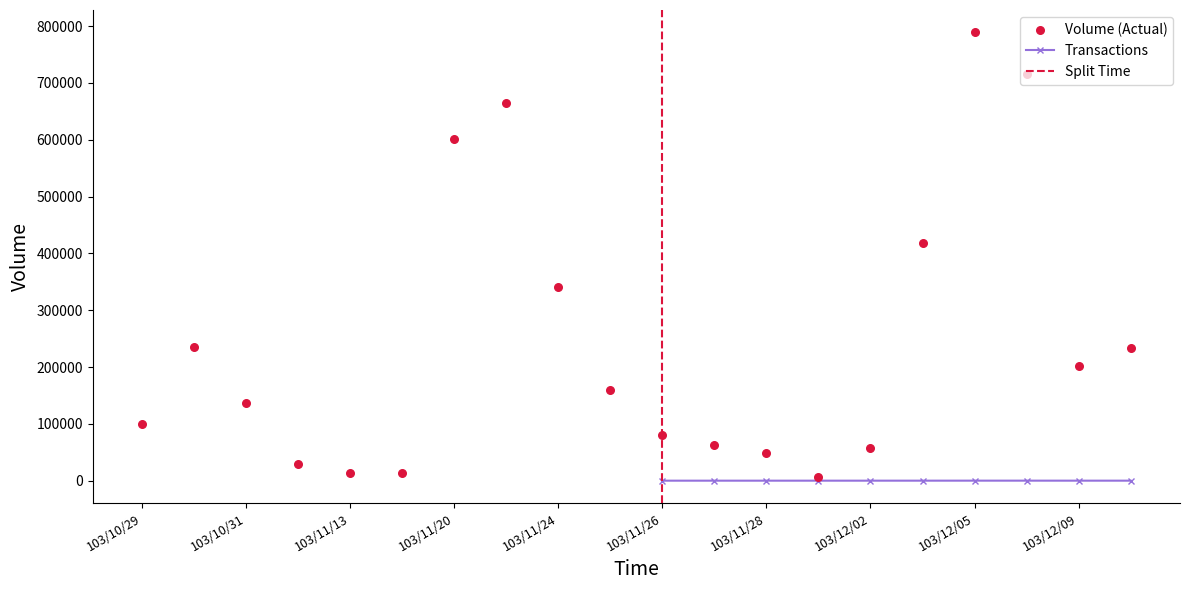

Between 103/12/02 and 103/11/12, which is larger?

103/12/02